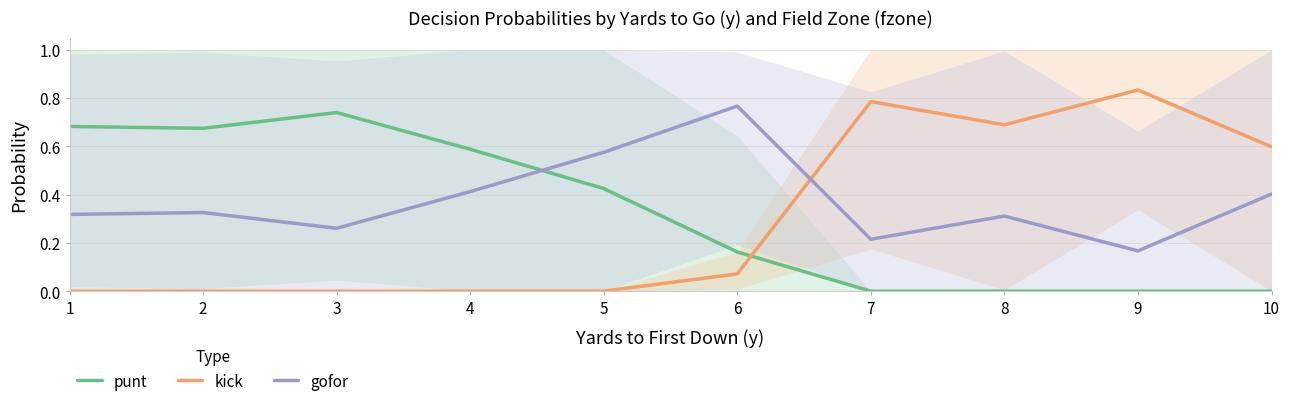

How many lines are shown in the chart?

3